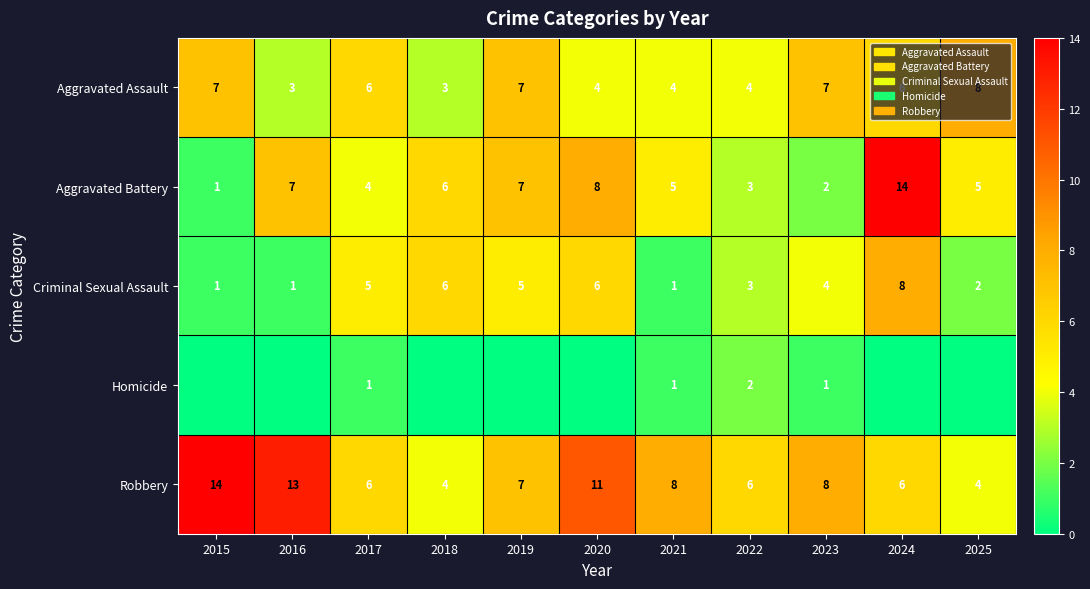

What is the difference between the maximum and minimum values in the Robbery series?

10